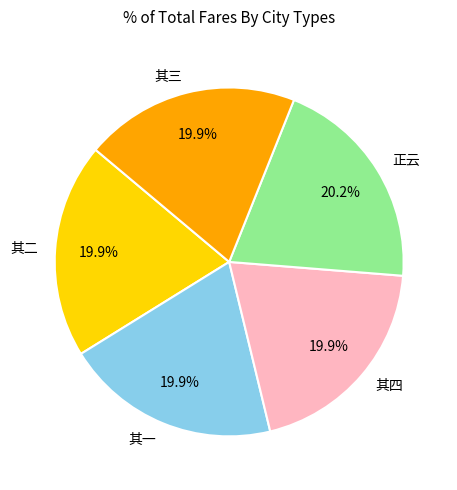

How much of the chart is everything except 其一?

80.1%